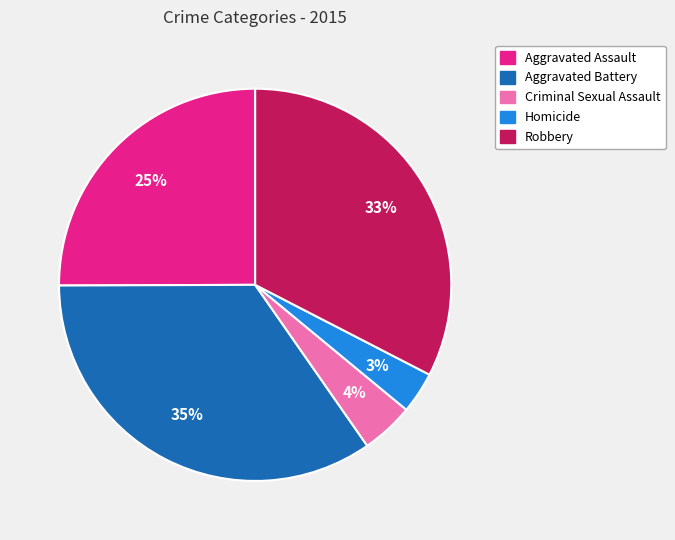

To the nearest percent, what percentage of the pie is Robbery?

33%